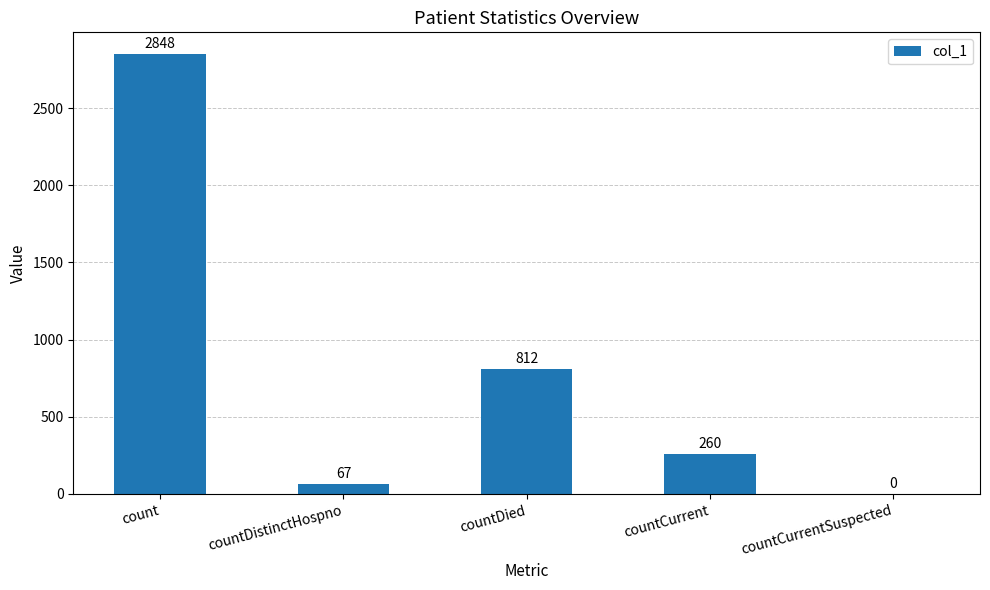

Reading left to right, extract all data points from this chart.

count=2848	countDistinctHospno=67	countDied=812	countCurrent=260	countCurrentSuspected=0